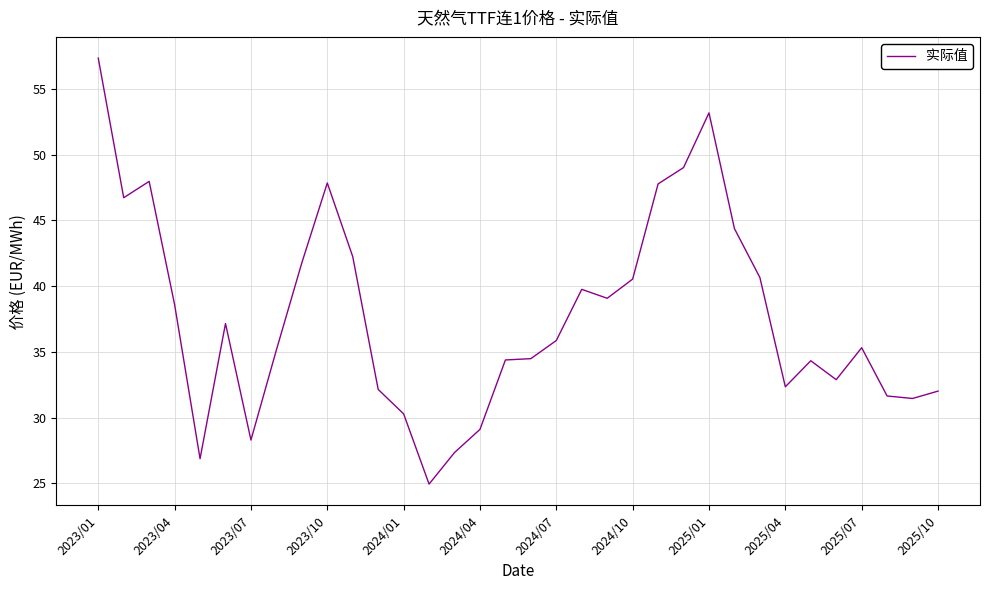

What is the maximum value shown in the chart?

57.3